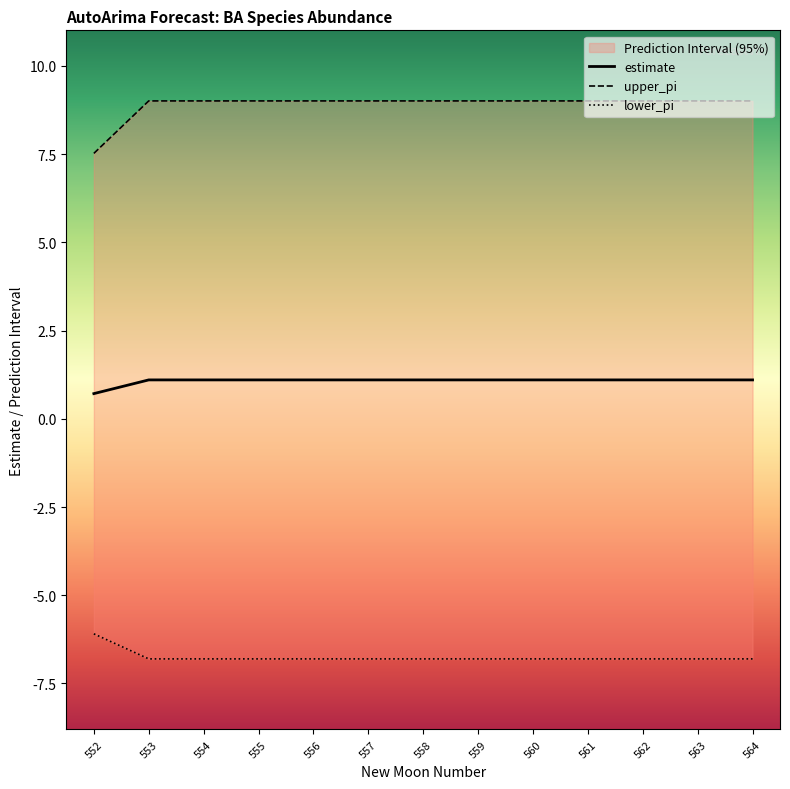

True or false: estimate and upper_pi cross at least once.

False